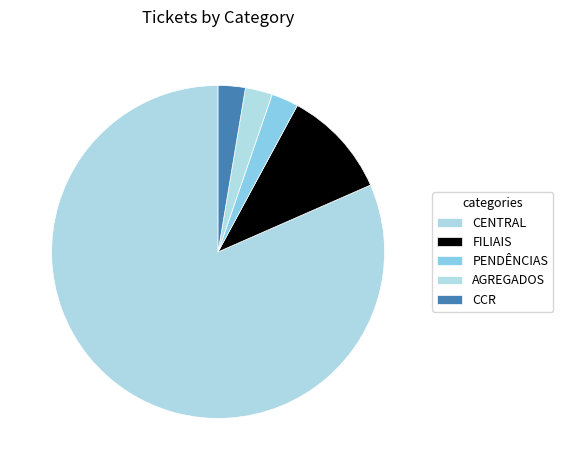

Which category accounts for the majority?

CENTRAL